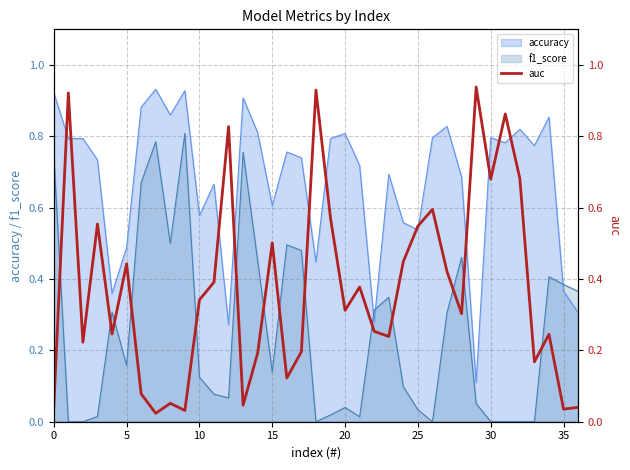

After their last crossing, which series has the higher values: accuracy or f1_score?

f1_score